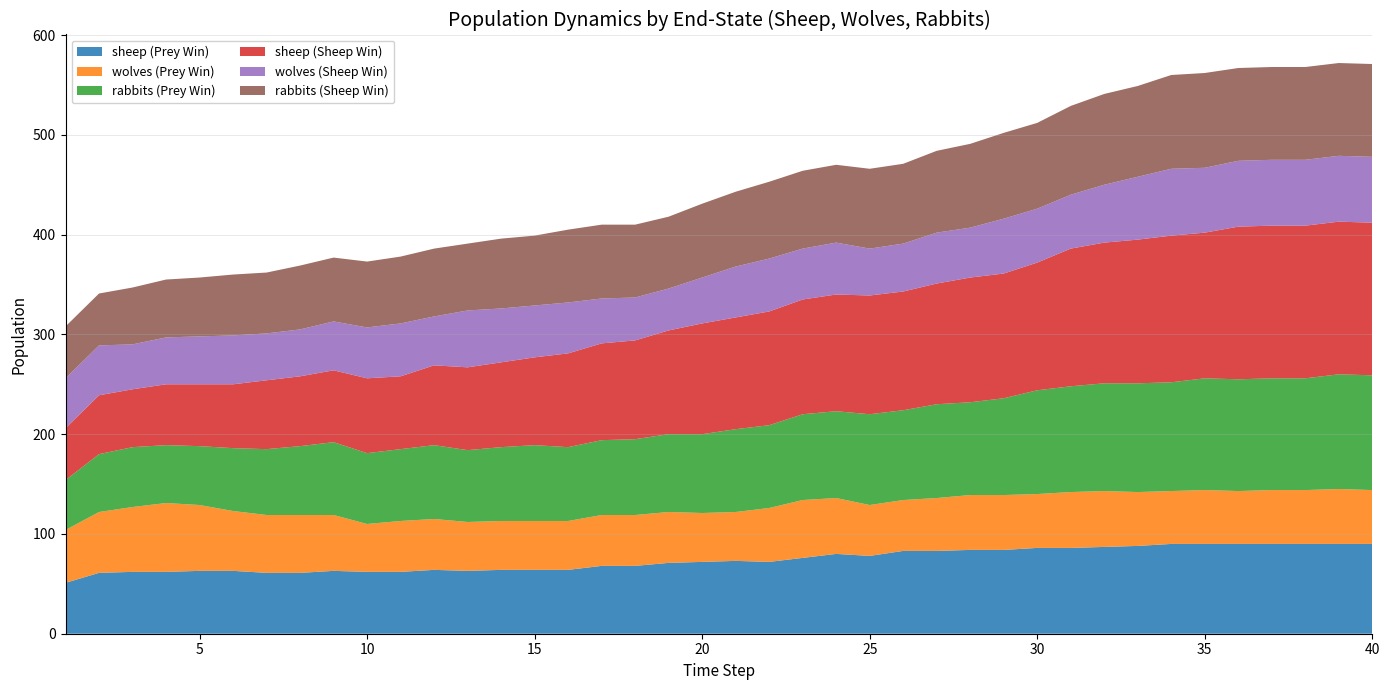

Reading left to right, what are all the values shown in this chart?

sheep (Prey Win): 1=51	2=61	3=62	4=62	5=63	6=63	7=61	8=61	9=63	10=62	11=62	12=64	13=63	14=64	15=64	16=64	17=68	18=68	19=71	20=72	21=73	22=72	23=76	24=80	25=78	26=83	27=83	28=84	29=84	30=86	31=86	32=87	33=88	34=90	35=90	36=90	37=90	38=90	39=90	40=90
wolves (Prey Win): 1=53	2=61	3=65	4=69	5=66	6=60	7=58	8=58	9=56	10=48	11=51	12=51	13=49	14=49	15=49	16=49	17=51	18=51	19=51	20=49	21=49	22=54	23=58	24=56	25=51	26=51	27=53	28=55	29=55	30=54	31=56	32=56	33=54	34=53	35=54	36=53	37=54	38=54	39=55	40=54
rabbits (Prey Win): 1=50	2=58	3=60	4=58	5=59	6=63	7=66	8=69	9=73	10=71	11=72	12=74	13=72	14=74	15=76	16=74	17=75	18=76	19=78	20=79	21=83	22=83	23=86	24=87	25=91	26=90	27=94	28=93	29=97	30=104	31=106	32=108	33=109	34=109	35=112	36=112	37=112	38=112	39=115	40=115
sheep (Sheep Win): 1=52	2=59	3=58	4=61	5=62	6=64	7=69	8=70	9=72	10=75	11=73	12=80	13=83	14=85	15=88	16=94	17=97	18=99	19=104	20=111	21=112	22=114	23=115	24=117	25=119	26=119	27=121	28=125	29=125	30=128	31=138	32=141	33=144	34=147	35=146	36=153	37=153	38=153	39=153	40=153
wolves (Sheep Win): 1=50	2=50	3=45	4=47	5=48	6=49	7=47	8=47	9=49	10=51	11=53	12=49	13=57	14=54	15=52	16=51	17=45	18=43	19=42	20=46	21=51	22=53	23=51	24=52	25=47	26=48	27=51	28=50	29=55	30=54	31=54	32=58	33=63	34=67	35=65	36=66	37=66	38=66	39=66	40=66
rabbits (Sheep Win): 1=52	2=52	3=57	4=58	5=59	6=61	7=61	8=64	9=64	10=66	11=67	12=68	13=67	14=70	15=70	16=73	17=74	18=73	19=72	20=74	21=75	22=77	23=78	24=78	25=80	26=80	27=82	28=84	29=86	30=86	31=89	32=91	33=91	34=94	35=95	36=93	37=93	38=93	39=93	40=93